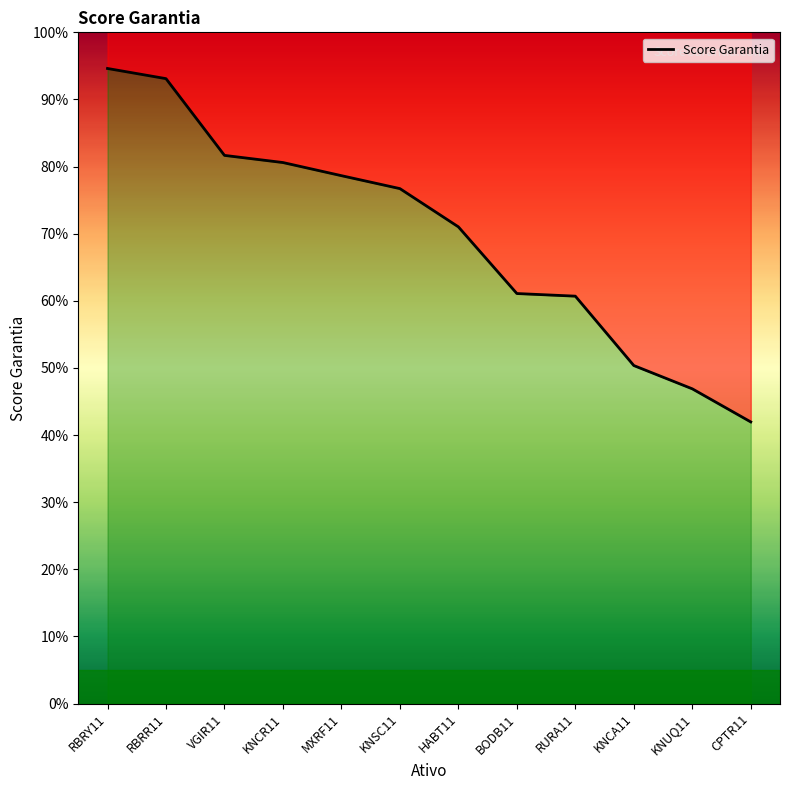

True or false: the data shows 46.9 at KNUQ11.

True